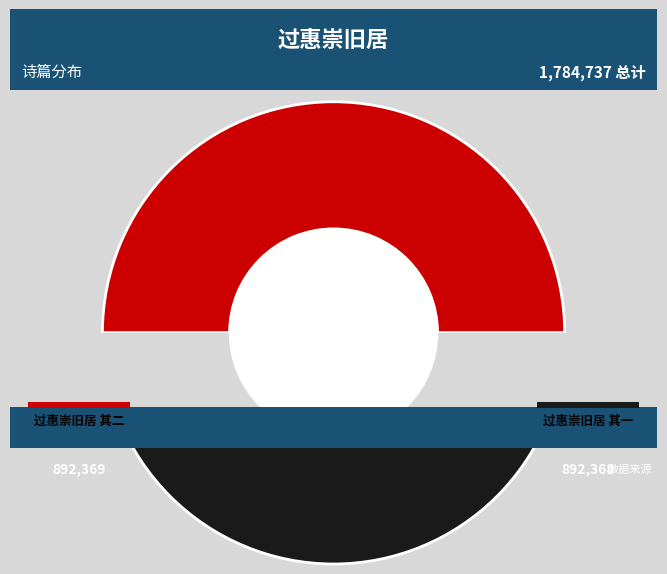

The 过惠崇旧居 其一 slice represents 50% of the pie. True or false?

True